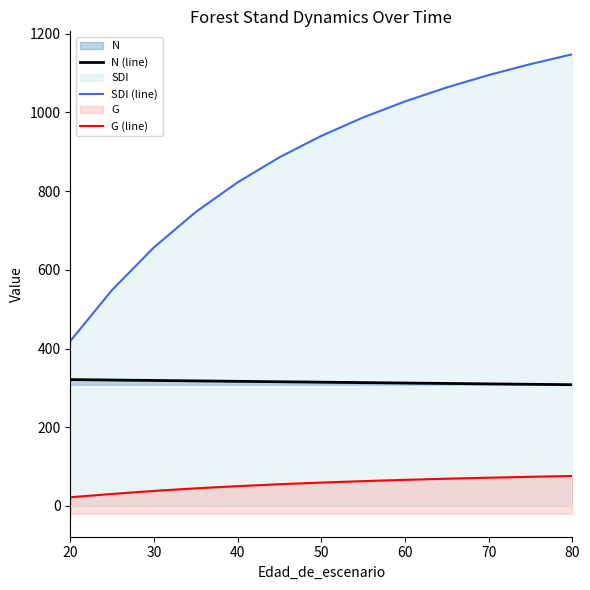

What is the sum of all G (line) values?

719.1